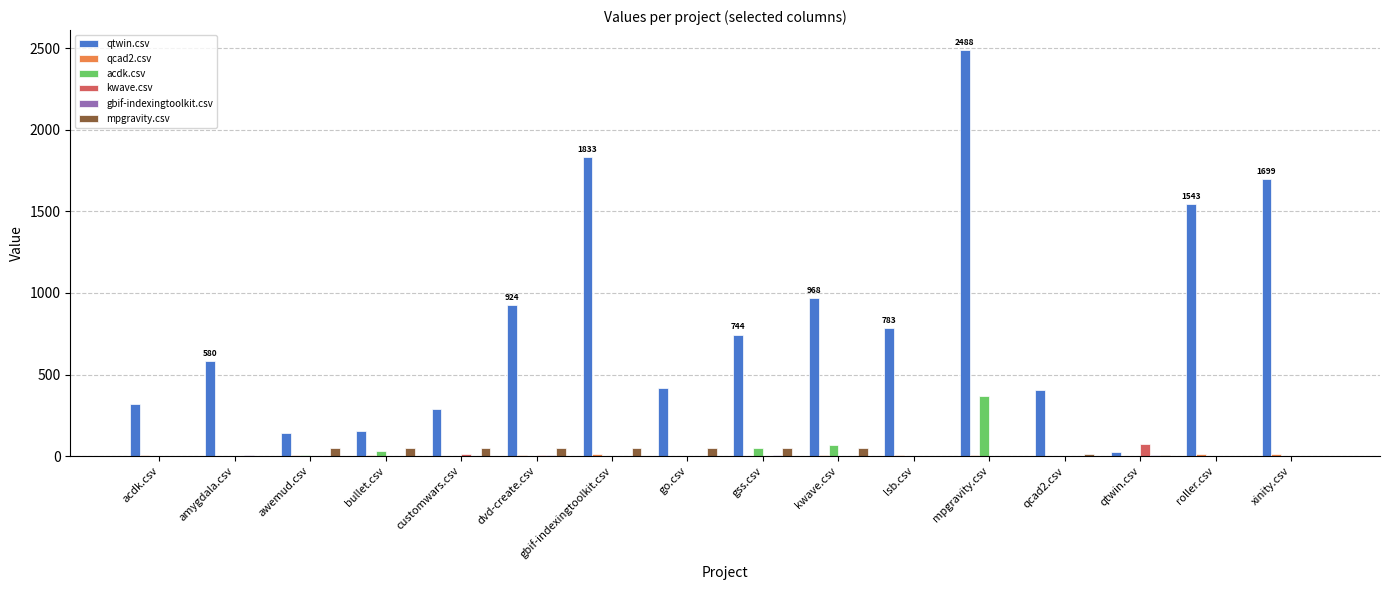

How many distinct data groups are displayed?

6